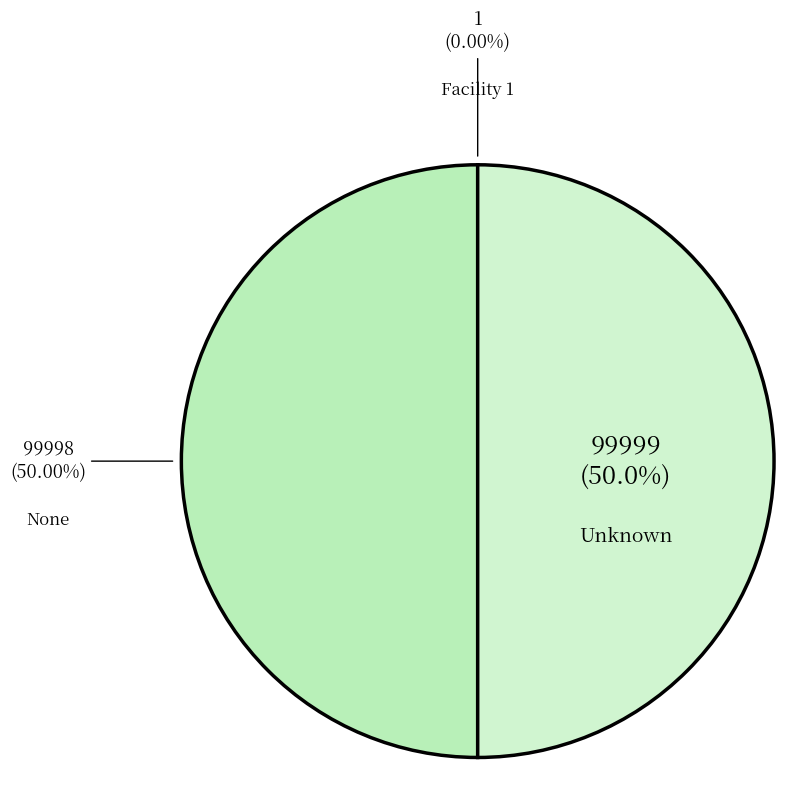

How many slices are in this pie chart?

3